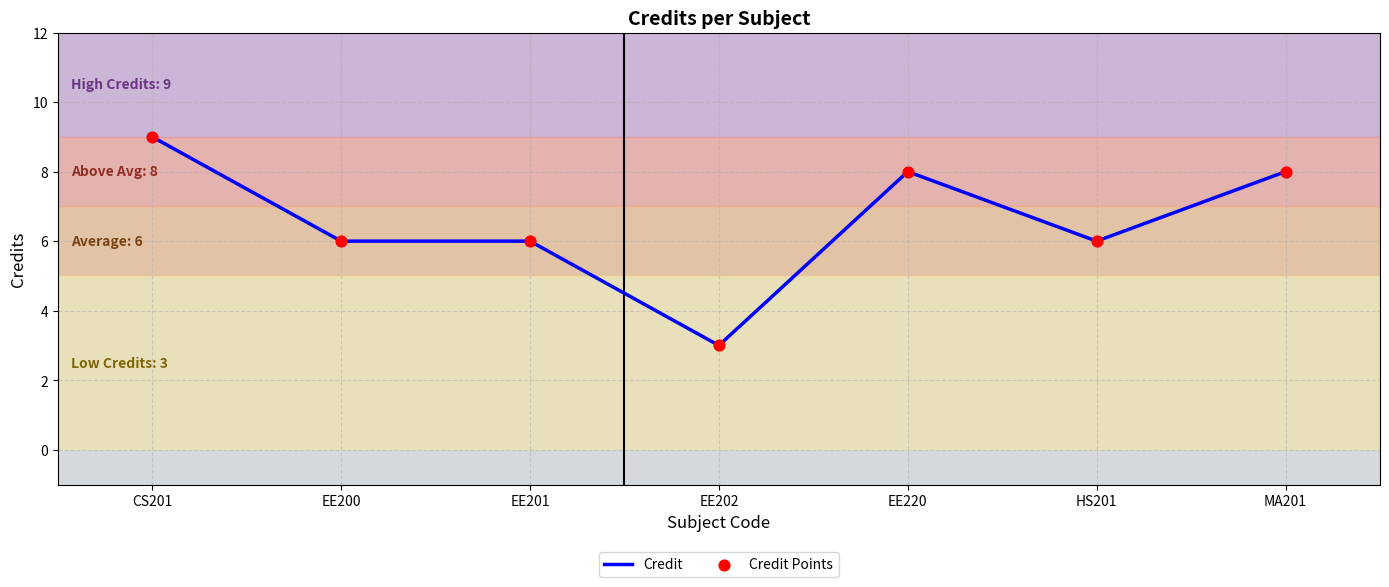

What value does the data have at EE202?

3